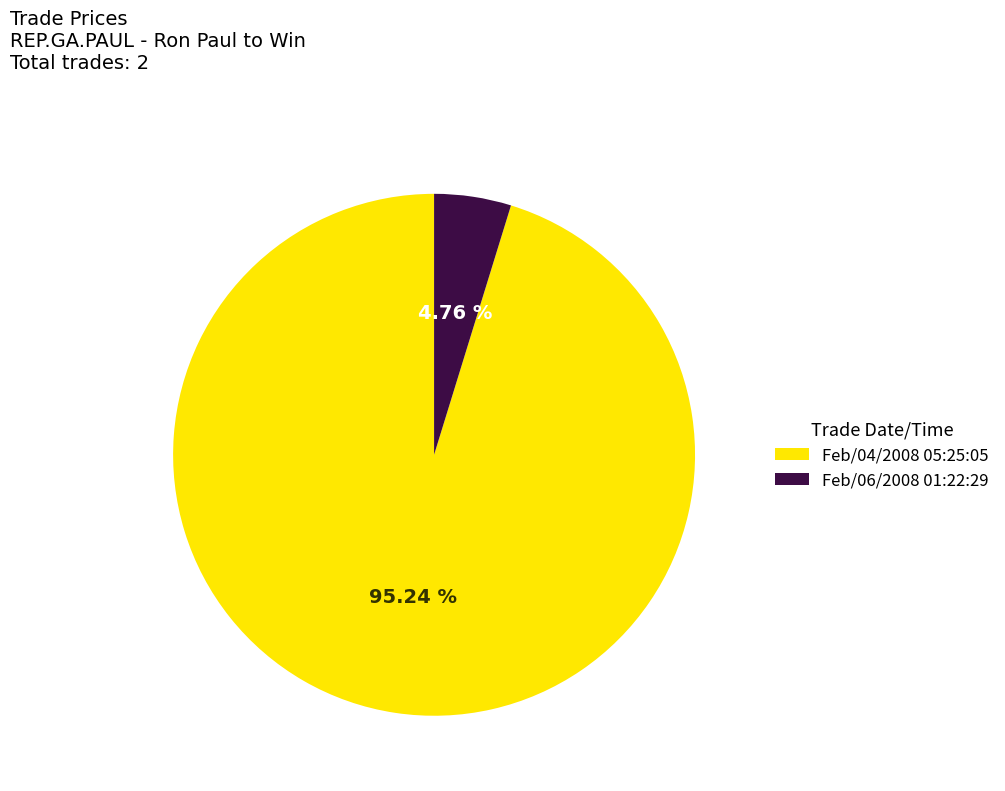

Does any single category account for the majority?

Yes